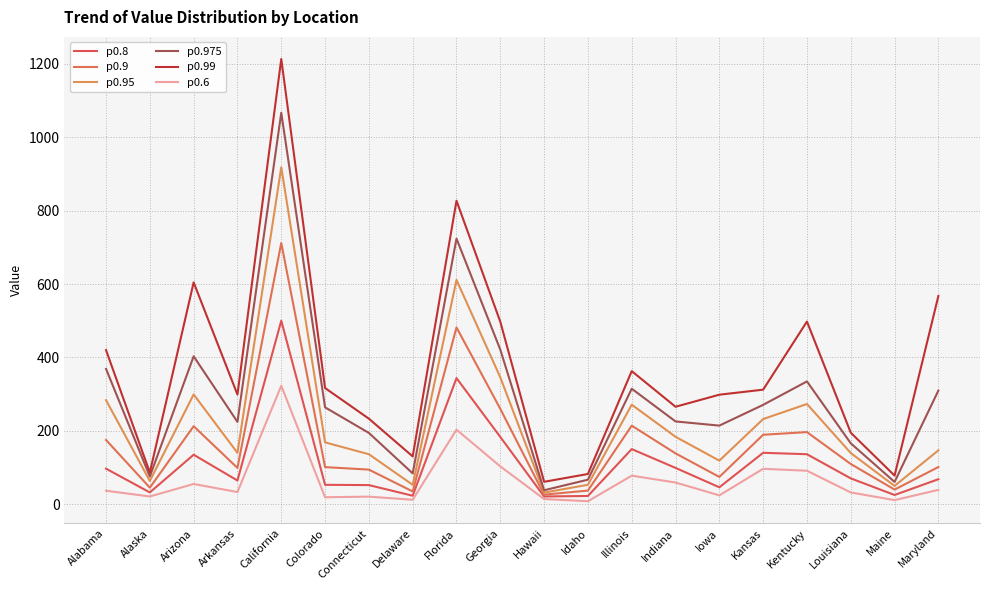

How many lines are shown in the chart?

6